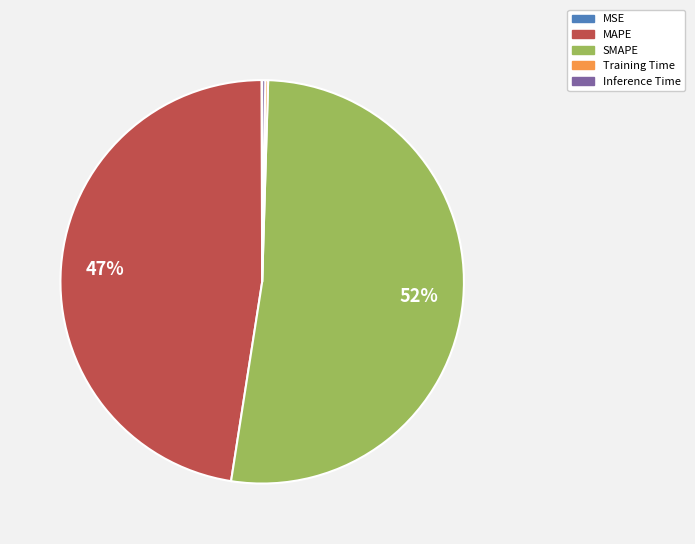

Is it true that MAPE is 47% of the pie?

True